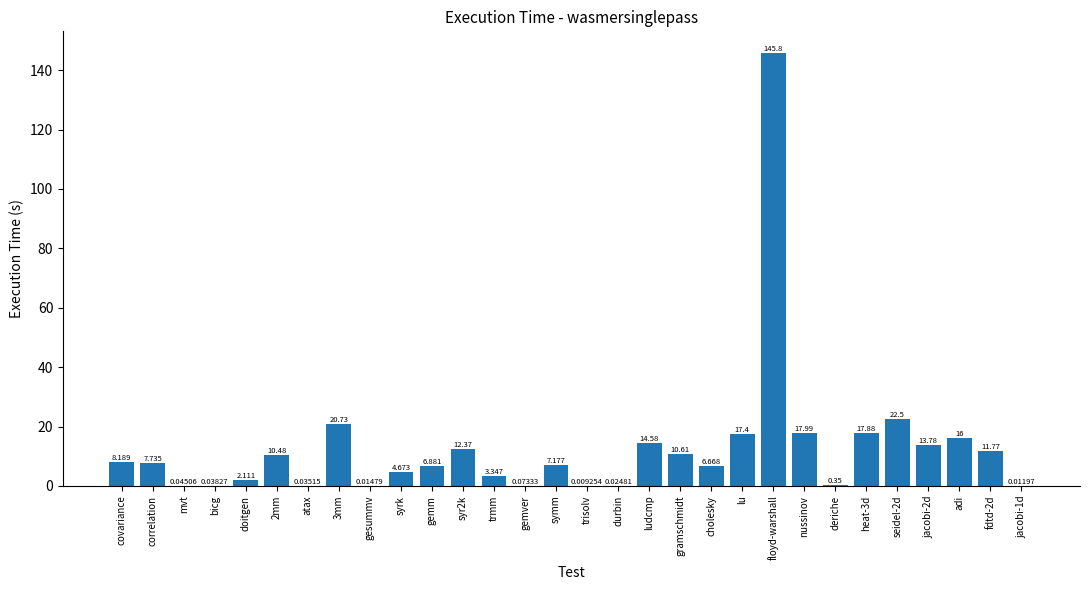

At which category does the chart reach its peak across all series?

floyd-warshall